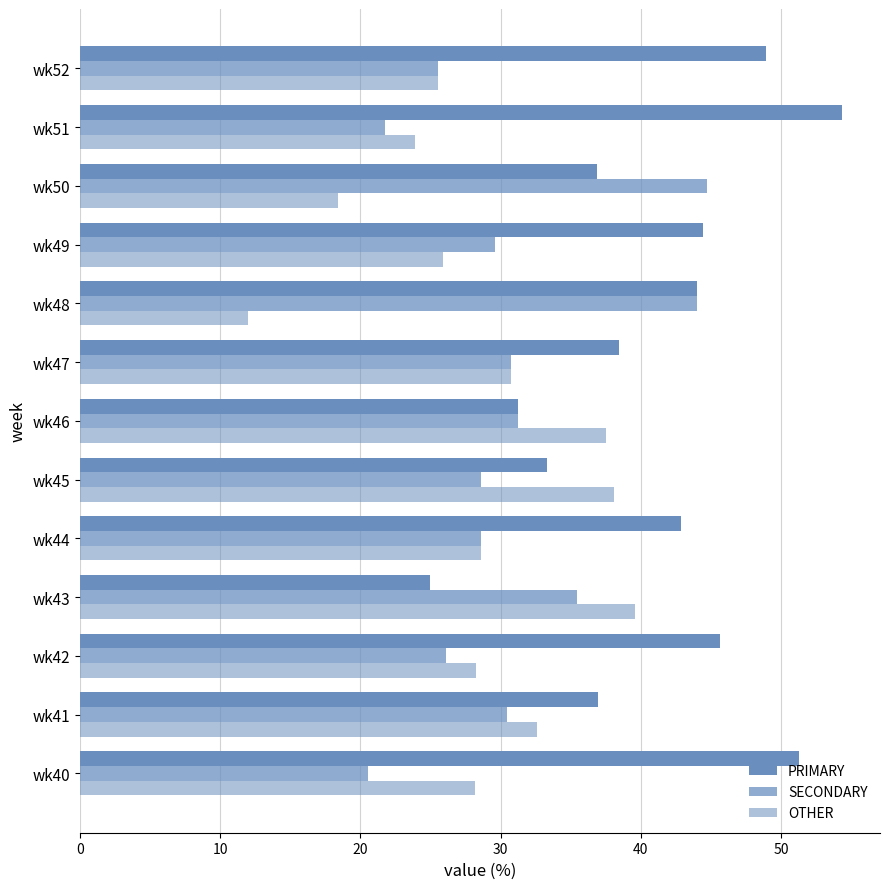

Count the number of data series in this chart.

3